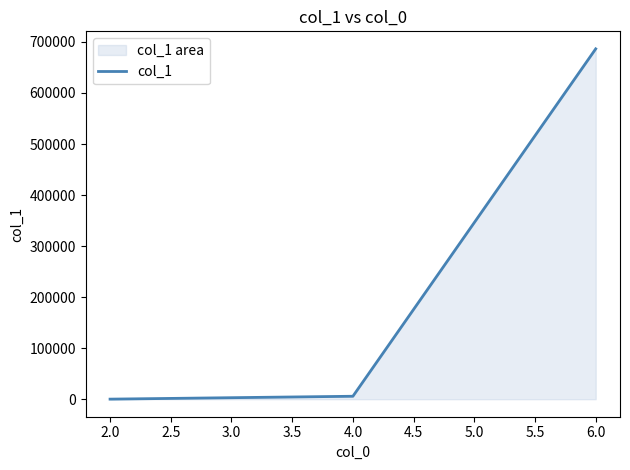

Between 6.0 and 2.0, which is larger?

6.0